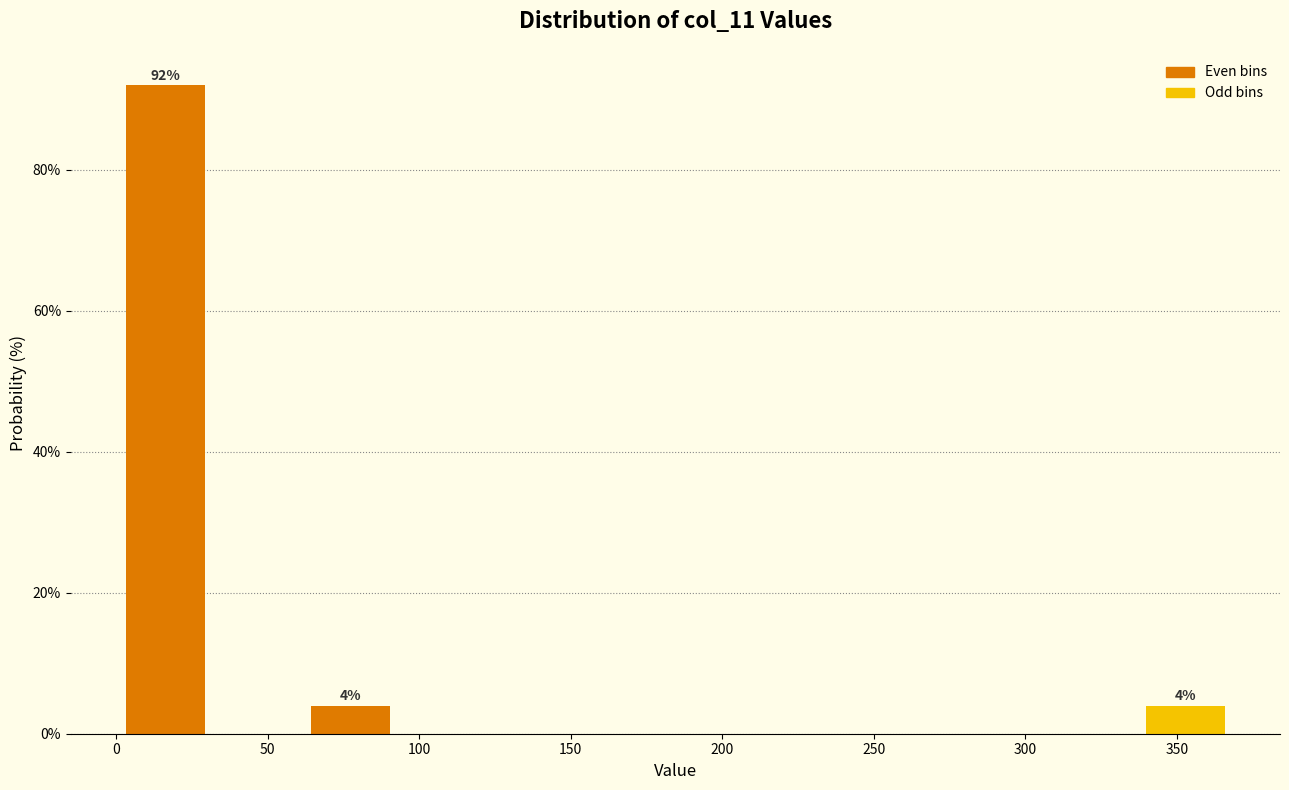

Which range on the x-axis has the tallest bar?

0 to 30